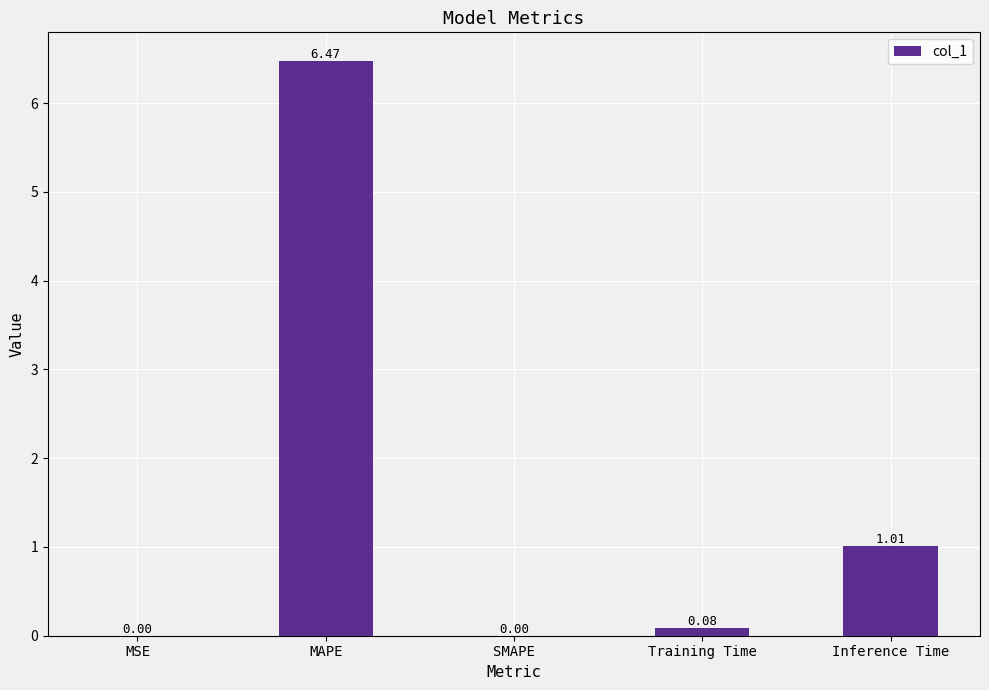

Which category has the highest value across all series?

MAPE